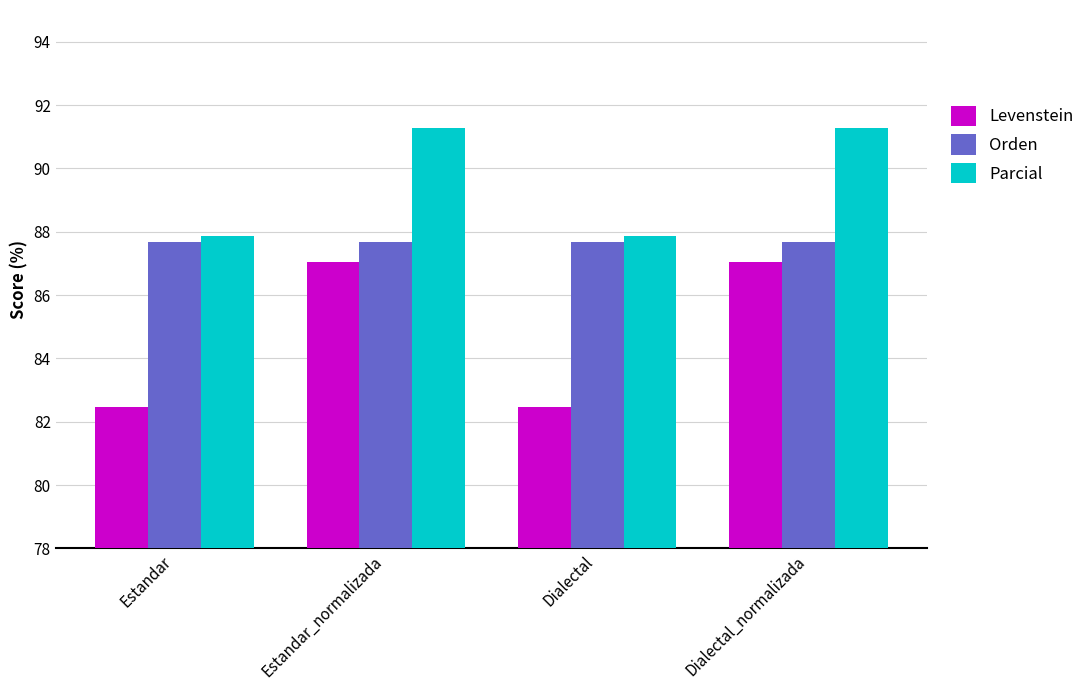

Reading right to left, extract all data points from this chart.

Levenstein: 87.0	82.5	87.0	82.5
Orden: 87.7	87.7	87.7	87.7
Parcial: 91.3	87.9	91.3	87.9